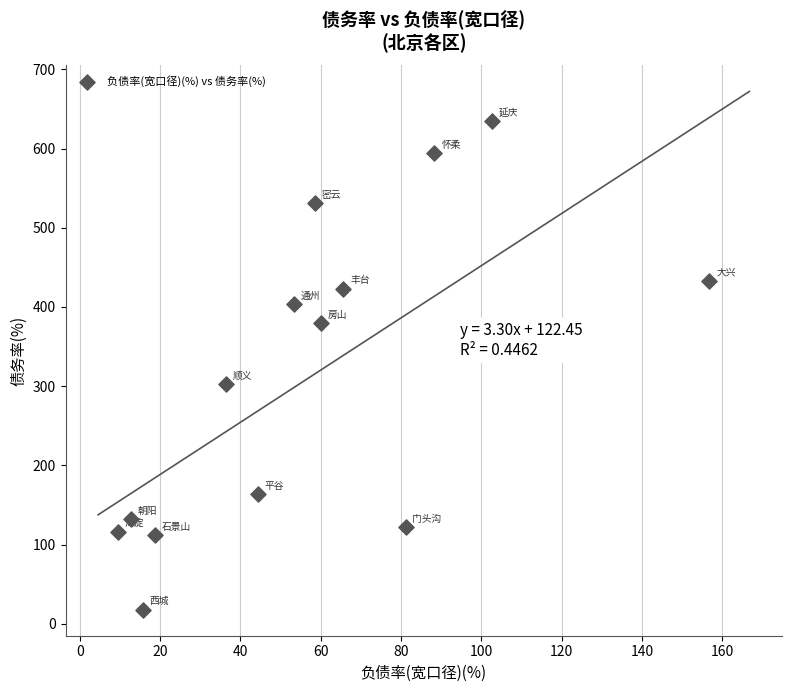

What is the range of Y values (max minus min)?

617.4